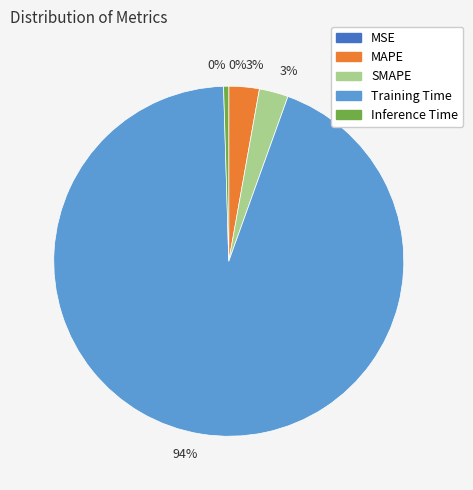

Is there a majority slice in this chart?

Yes